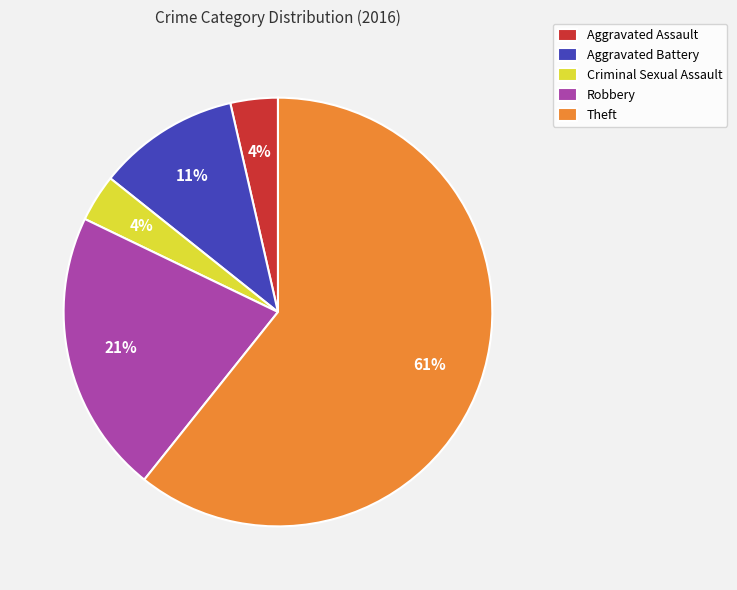

Which category has the biggest portion of the pie?

Theft